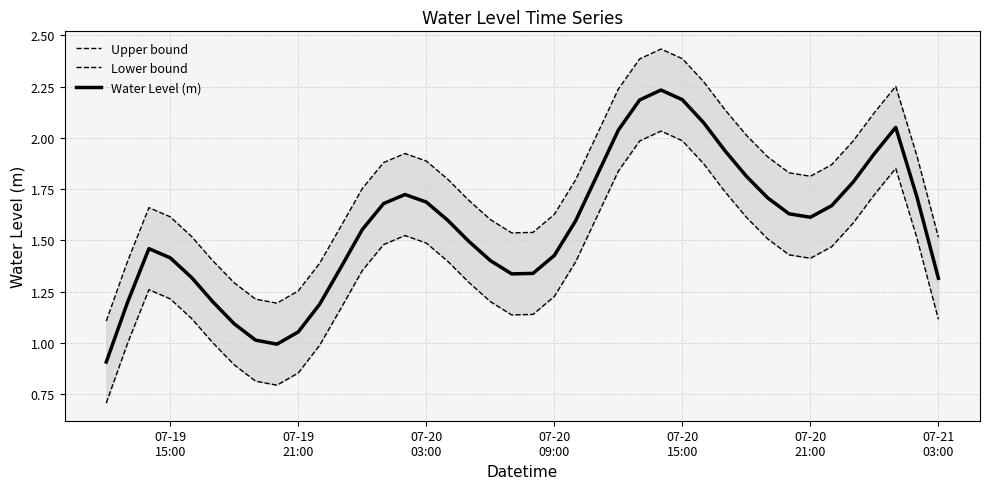

What is the minimum value for Water Level (m)?

0.9